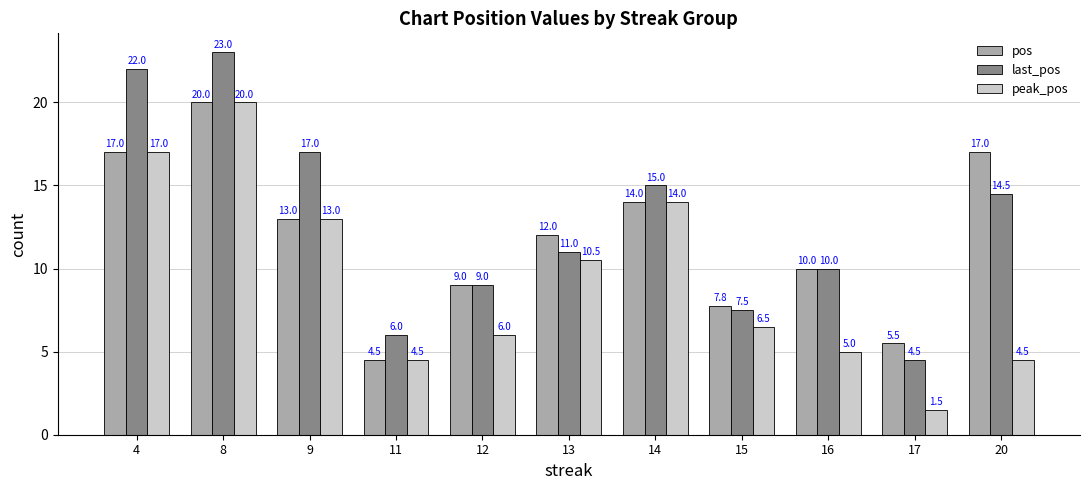

Are the bars grouped side by side (vs. stacked)?

Yes